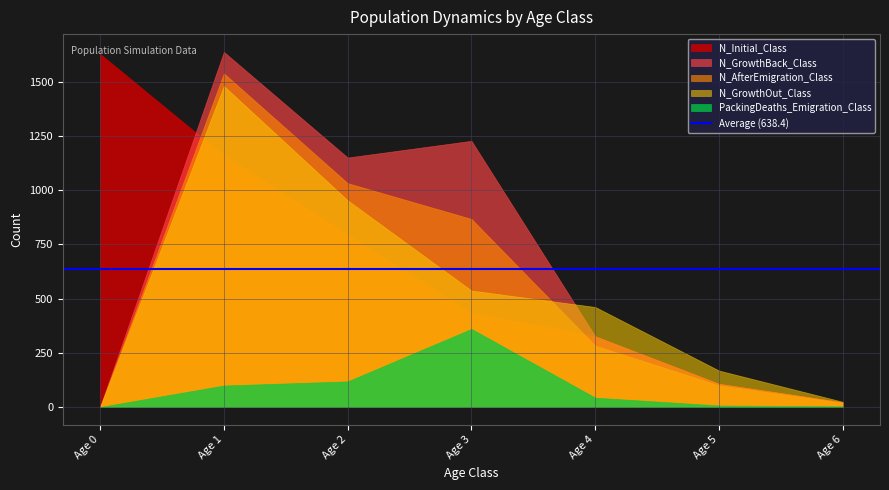

True or false: N_GrowthOut_Class has a value of 1480 at Age 1.

True